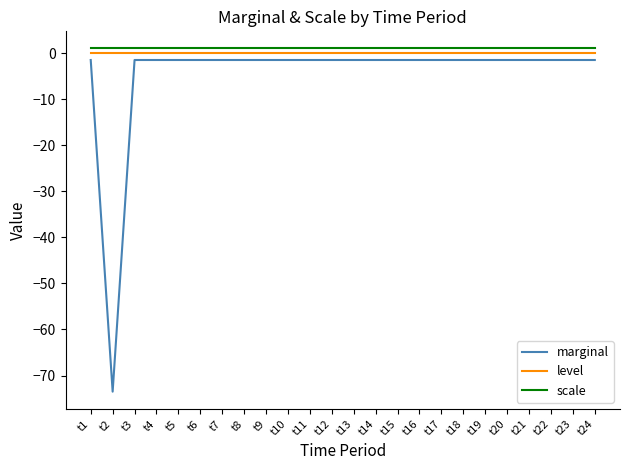

Is it true that marginal equals -129.2 at t2?

False